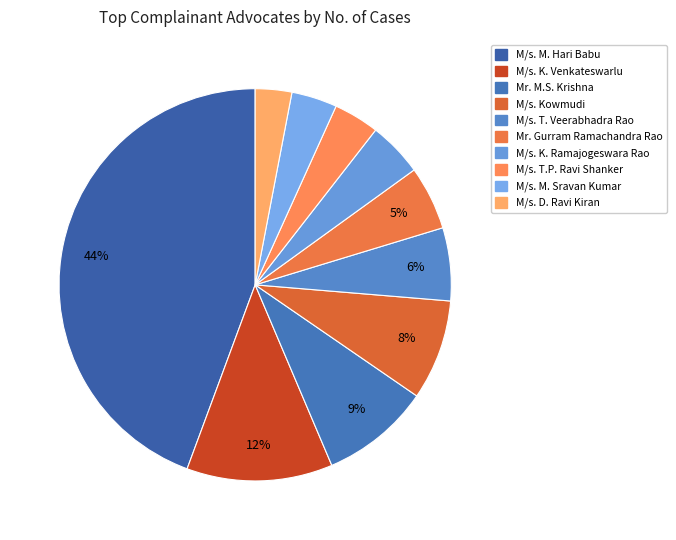

Which slice is the smallest?

M/s. D. Ravi Kiran